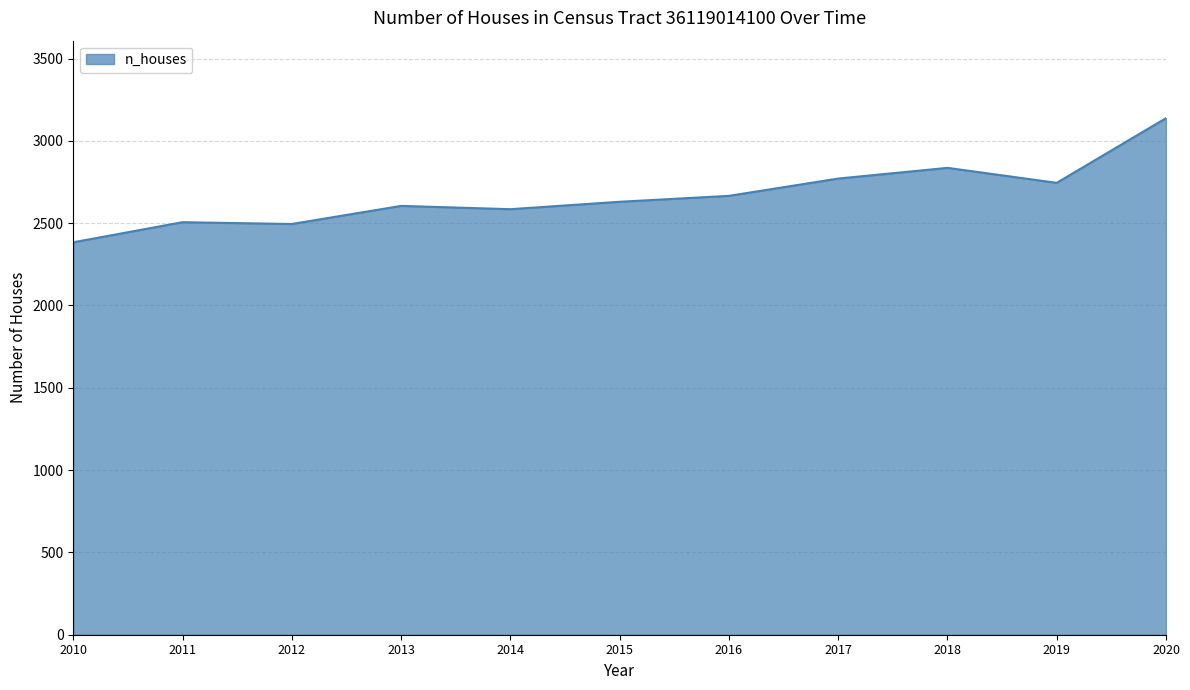

What is the ratio of the value at 2010 to the value at 2012?

1.0